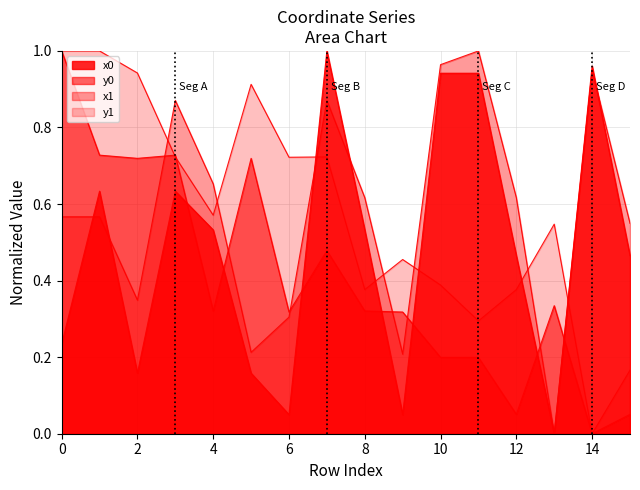

Reading right to left, extract all data points from this chart.

x0: 15=0.5	14=1.0	13=0.0	12=0.5	11=0.9	10=0.9	9=0.0	8=0.5	7=1.0	6=0.0	5=0.2	4=0.5	3=0.6	2=0.2	1=0.6	0=0.2
y0: 15=0.1	14=0.0	13=0.3	12=0.1	11=0.2	10=0.2	9=0.3	8=0.3	7=0.5	6=0.3	5=0.7	4=0.3	3=0.7	2=0.7	1=0.7	0=1.0
x1: 15=0.5	14=0.9	13=0.0	12=0.6	11=1.0	10=1.0	9=0.2	8=0.6	7=0.9	6=0.3	5=0.2	4=0.7	3=0.9	2=0.3	1=0.6	0=0.6
y1: 15=0.2	14=0.0	13=0.5	12=0.4	11=0.3	10=0.4	9=0.5	8=0.4	7=0.7	6=0.7	5=0.9	4=0.6	3=0.7	2=0.9	1=1.0	0=1.0